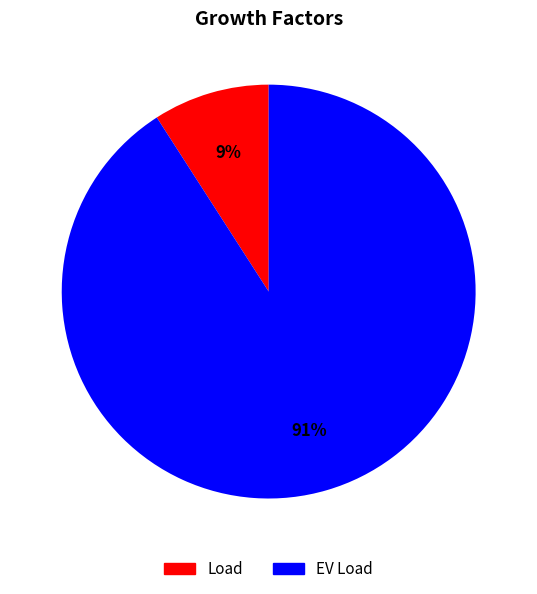

What is the largest slice in the pie chart?

EV Load